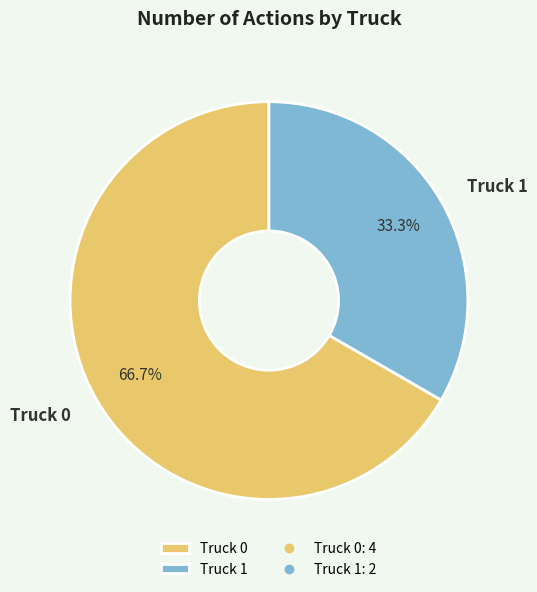

Approximately how many times larger is the value at Truck 0 compared to Truck 1?

2.0